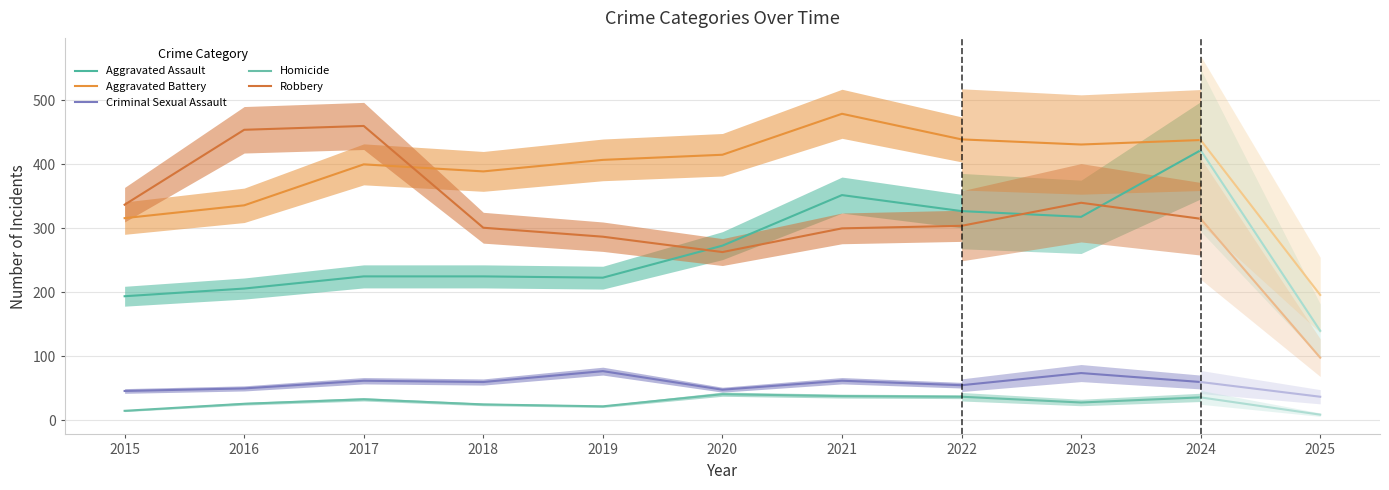

What value does the Aggravated Assault series have at 2022?

327